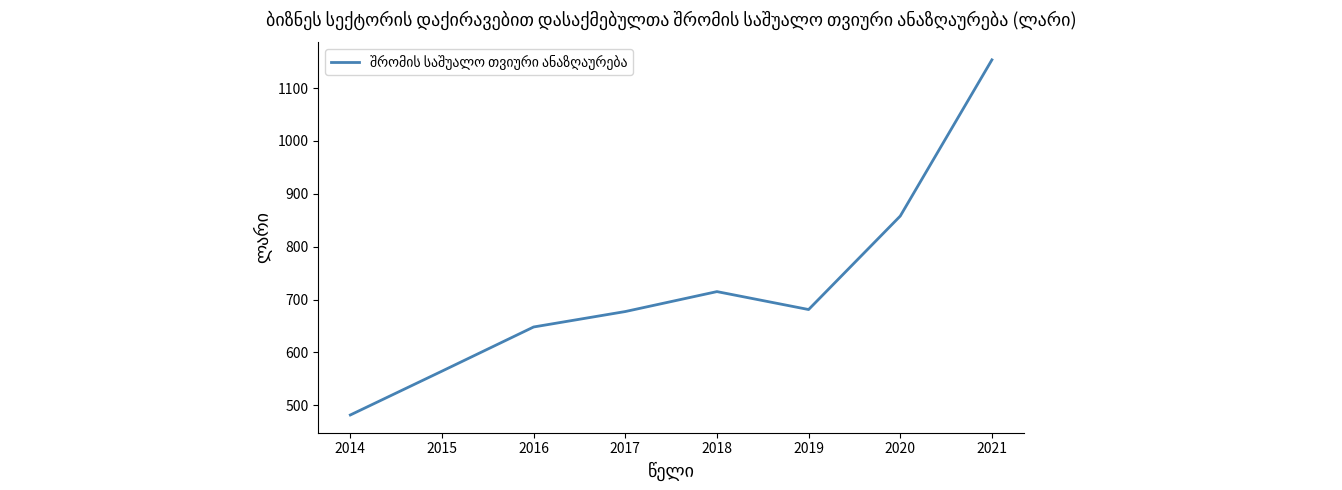

Reading left to right, transcribe all the data shown in this chart.

481.7	564.6	648.1	677.3	715.0	681.1	857.9	1153.3